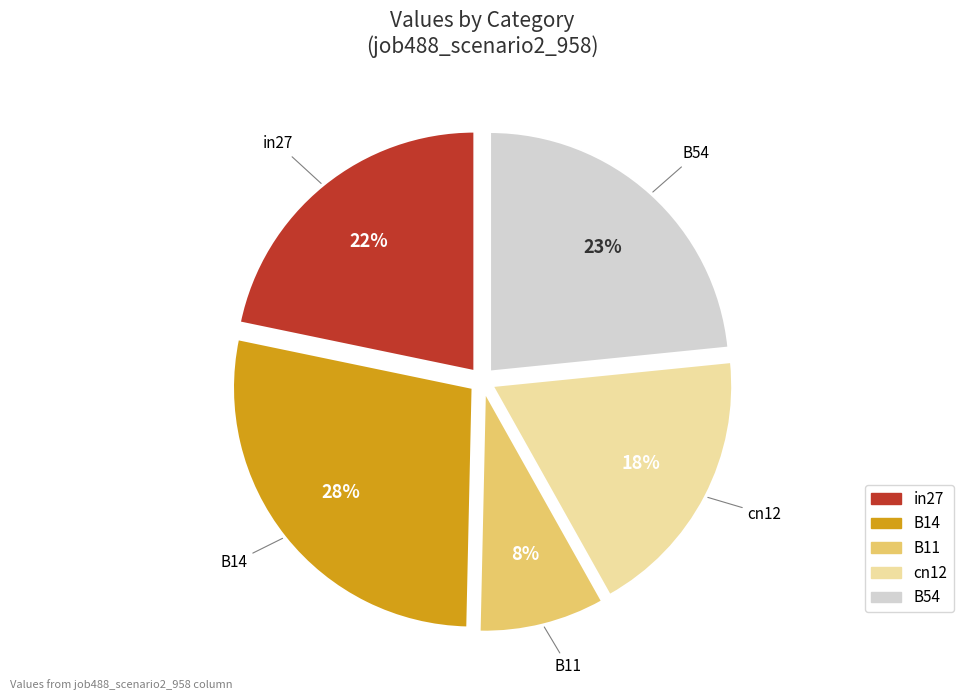

What is the ratio of the value at B11 to the value at B14?

0.3